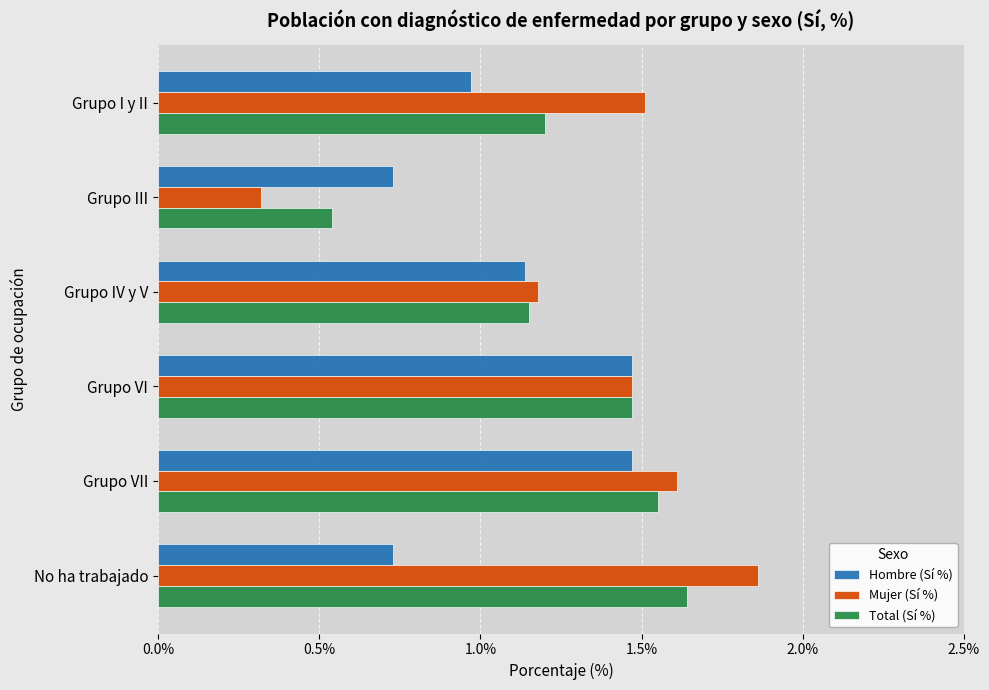

List the series in order of their peak value, highest first.

Mujer (Sí %), Total (Sí %), Hombre (Sí %)